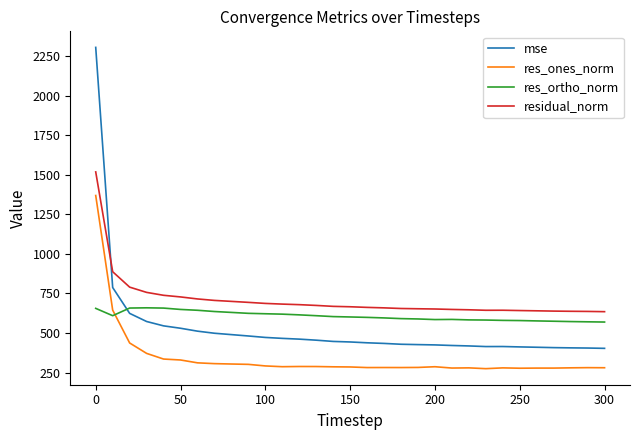

Which series has the largest range (max minus min)?

mse